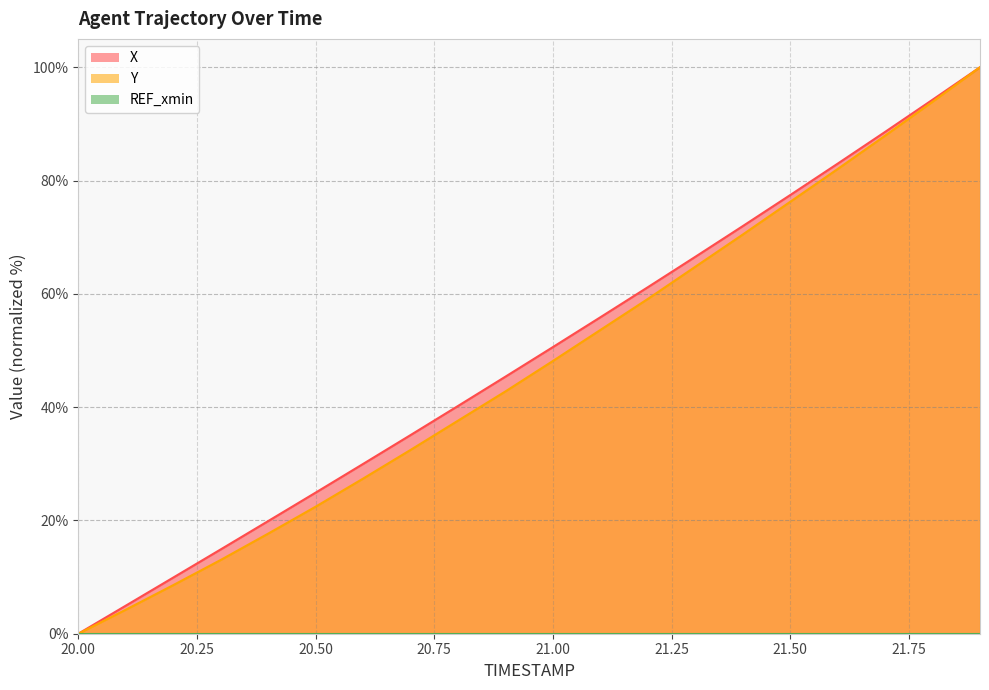

What is the value of the X point at the 7th from the left?

30.0